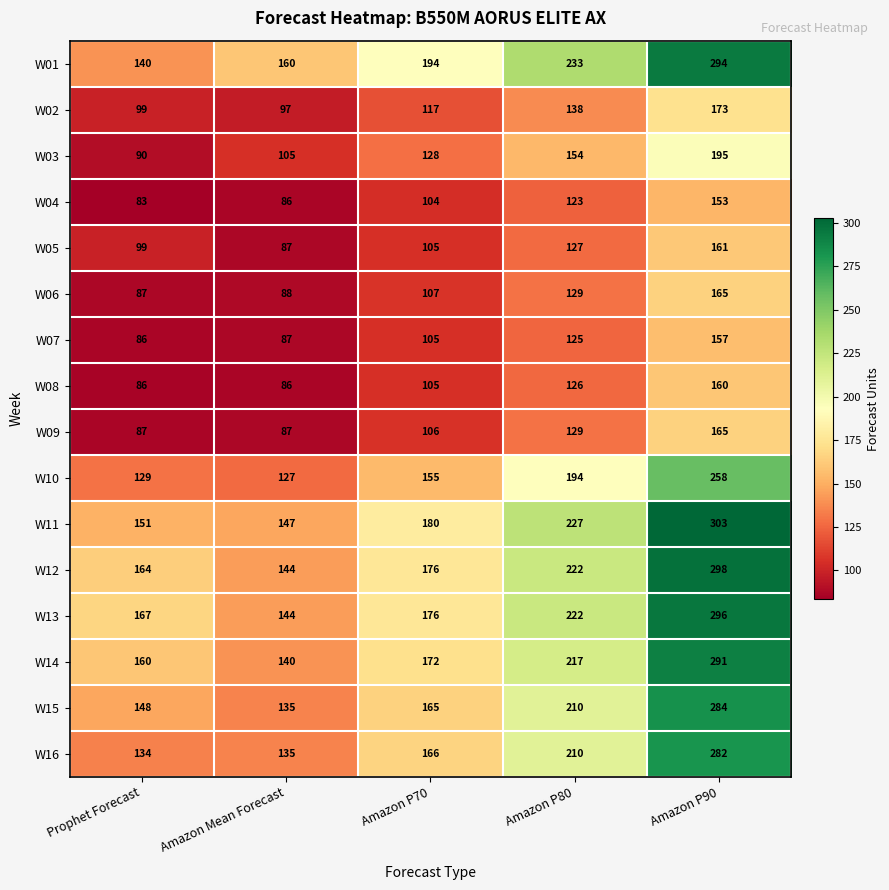

Which category has the highest value across all series?

Amazon P90